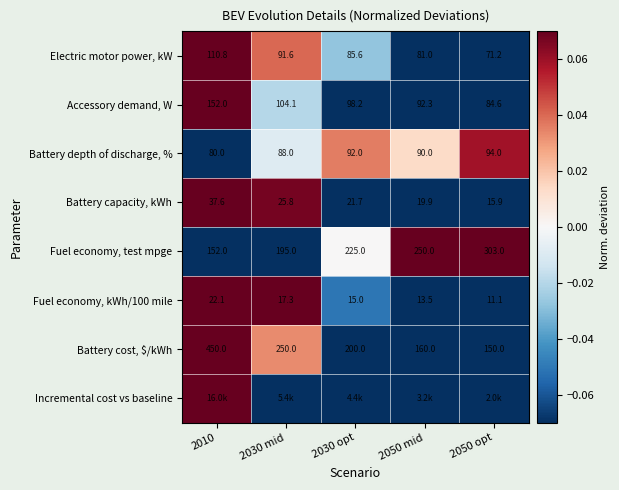

Which label corresponds to the largest value in the chart?

2010